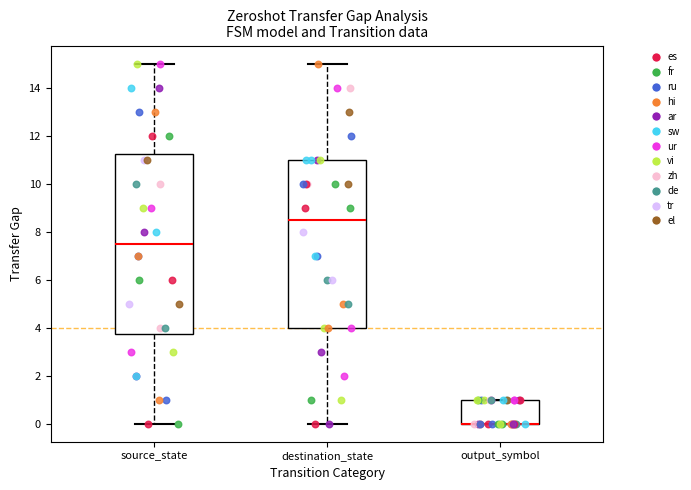

Reading left to right, read every box against the y-axis: the position of its median line, the range the box covers, and the ends of its whiskers. The values are not printed on the chart, so give them approximately, as read against the axis.

source_state: median 7.6, box 3.8 to 11.2, whiskers 0.0 to 15.0
destination_state: median 8.6, box 4.0 to 11.0, whiskers 0.0 to 15.0
output_symbol: median 0.0 (drawn on the box's lower edge), box 0.0 to 1.0, whiskers 0.0 to 1.0